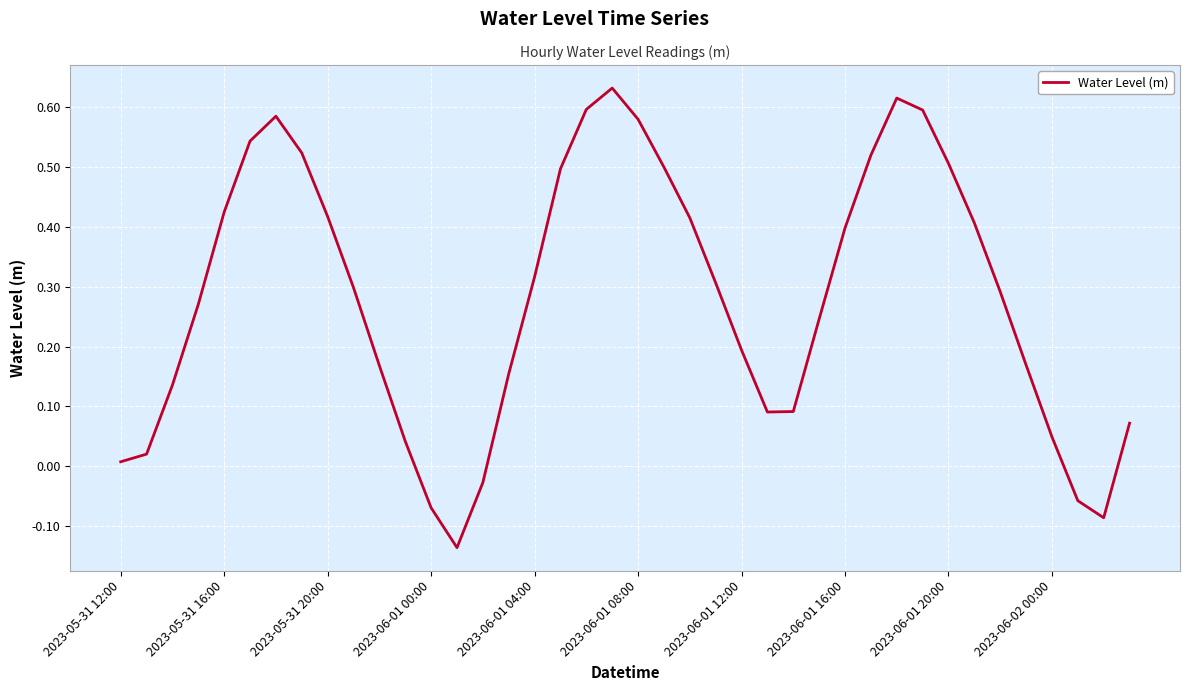

Does the chart have visible grid lines?

Yes